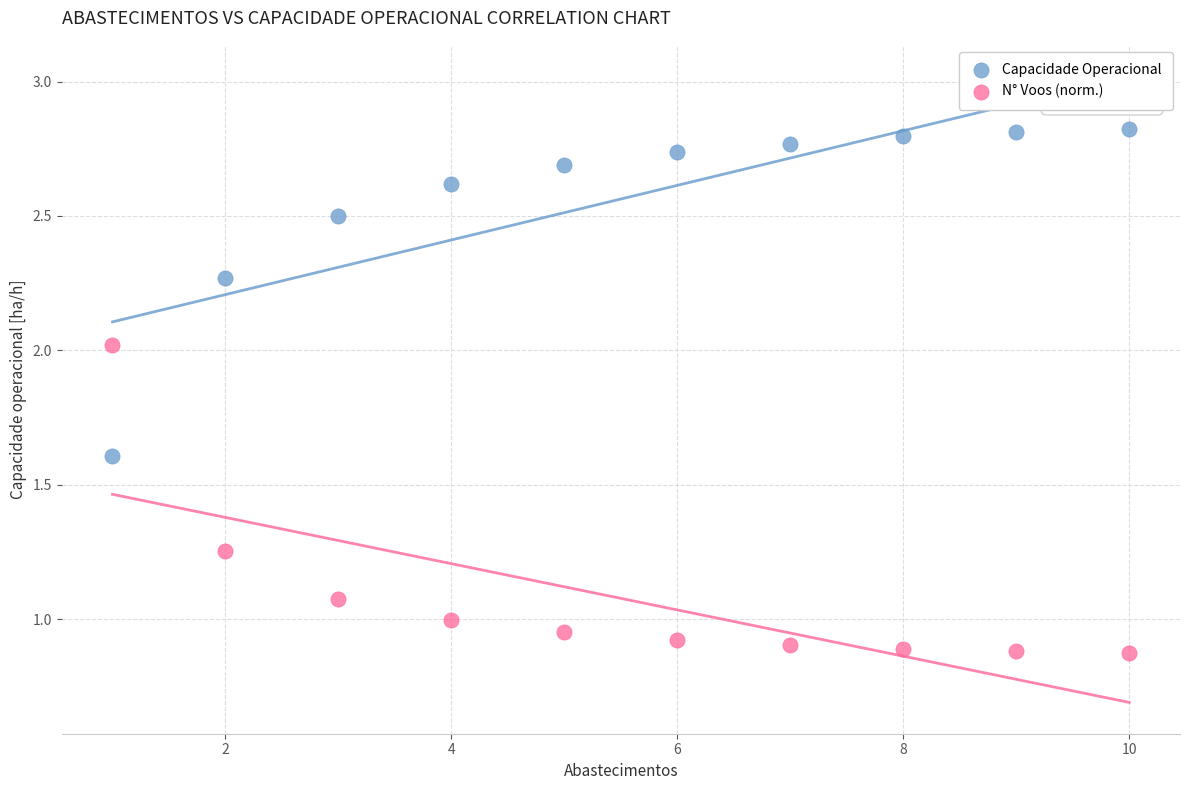

Across all data points, what is the range of Y values (max minus min)?

2.0